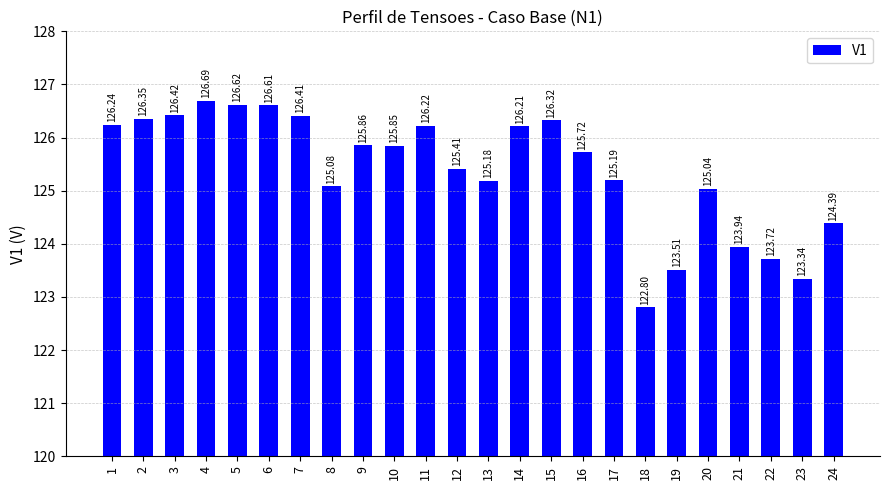

How many values are below 125?

6